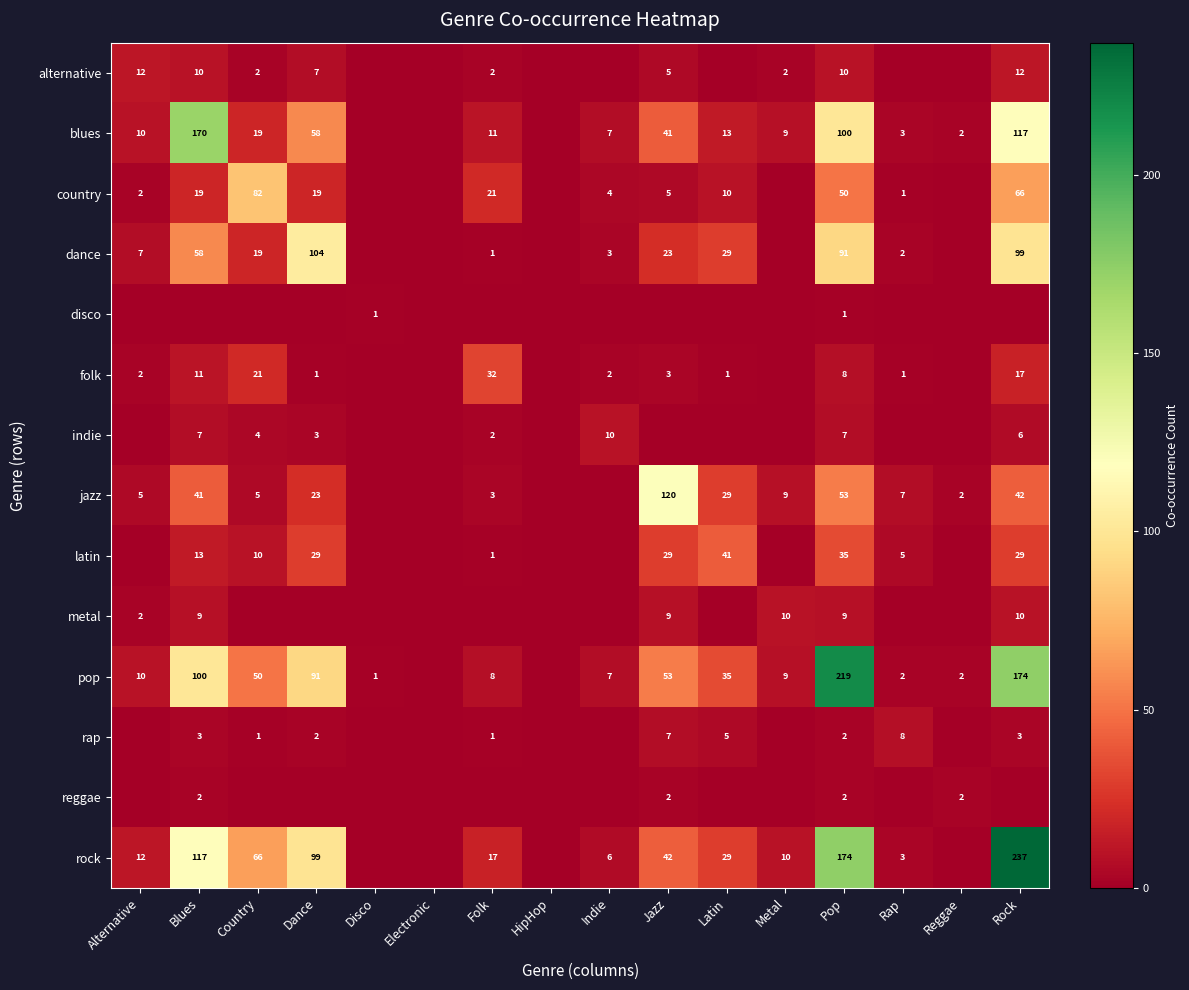

True or false: blues has a value of 100 at Pop.

True